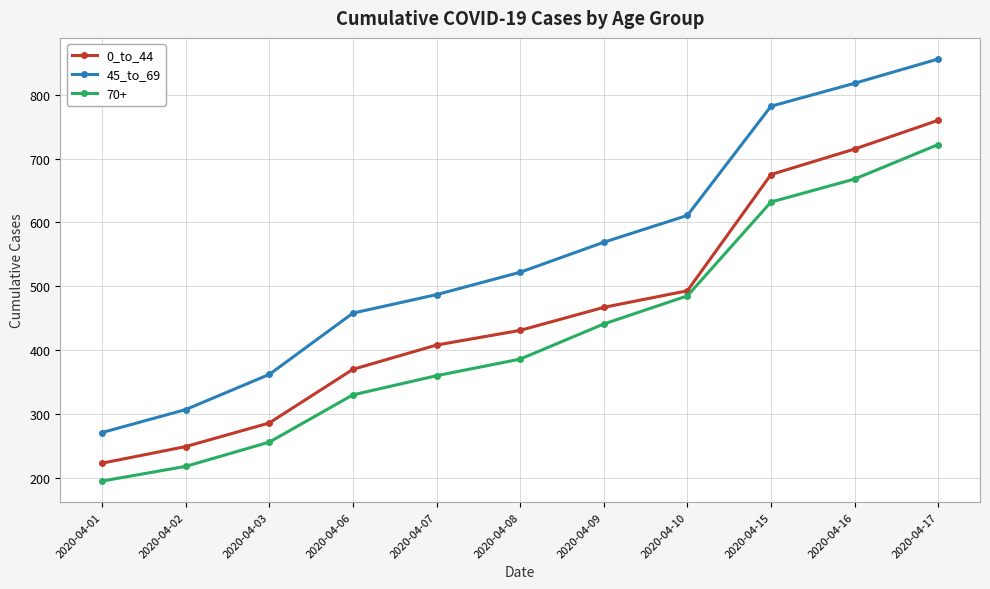

What is the value of the 45_to_69 point at the 11th from the left?

856